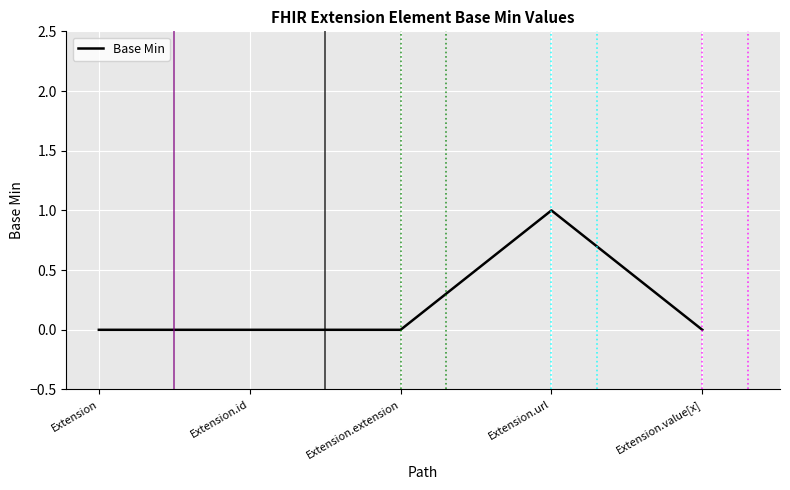

What position from the right is Extension.value[x]?

1